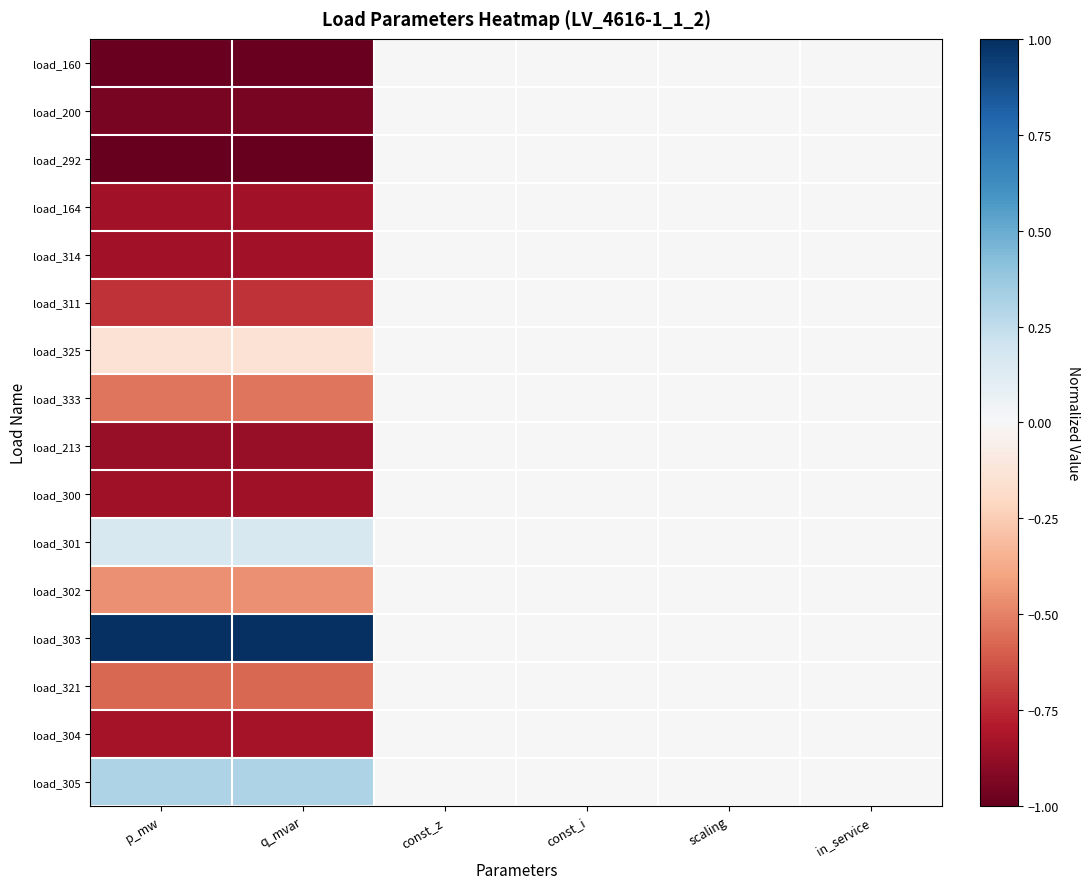

Which series has the largest total across all categories?

load_303